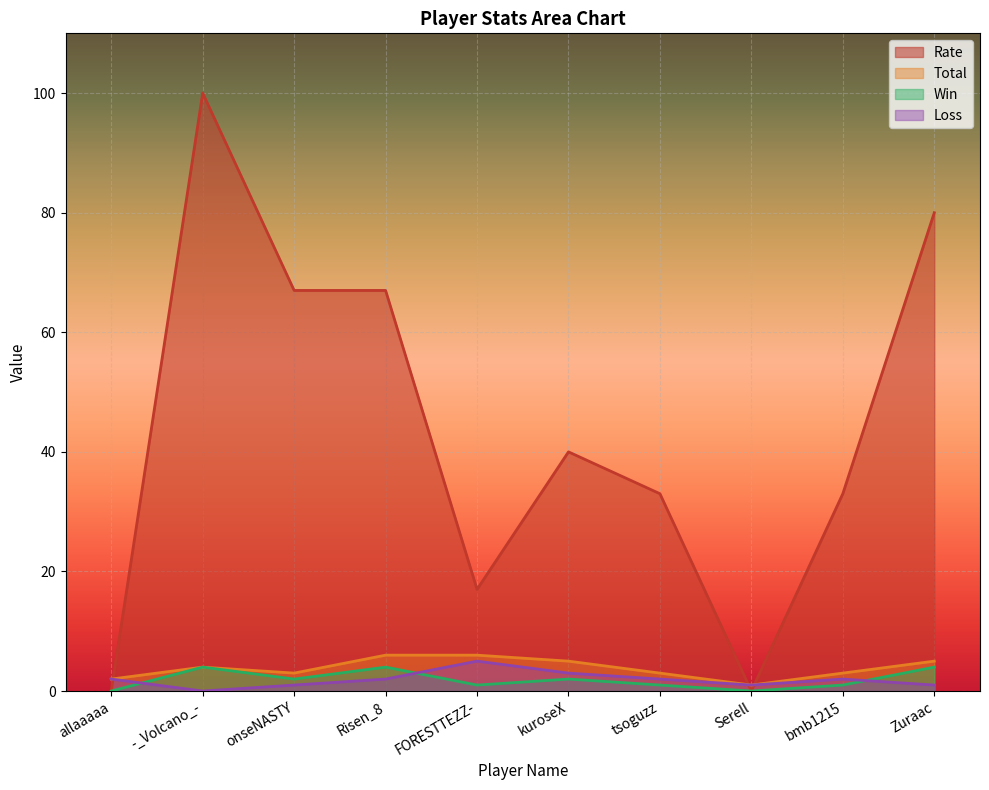

How many positive values does the Rate series have?

8